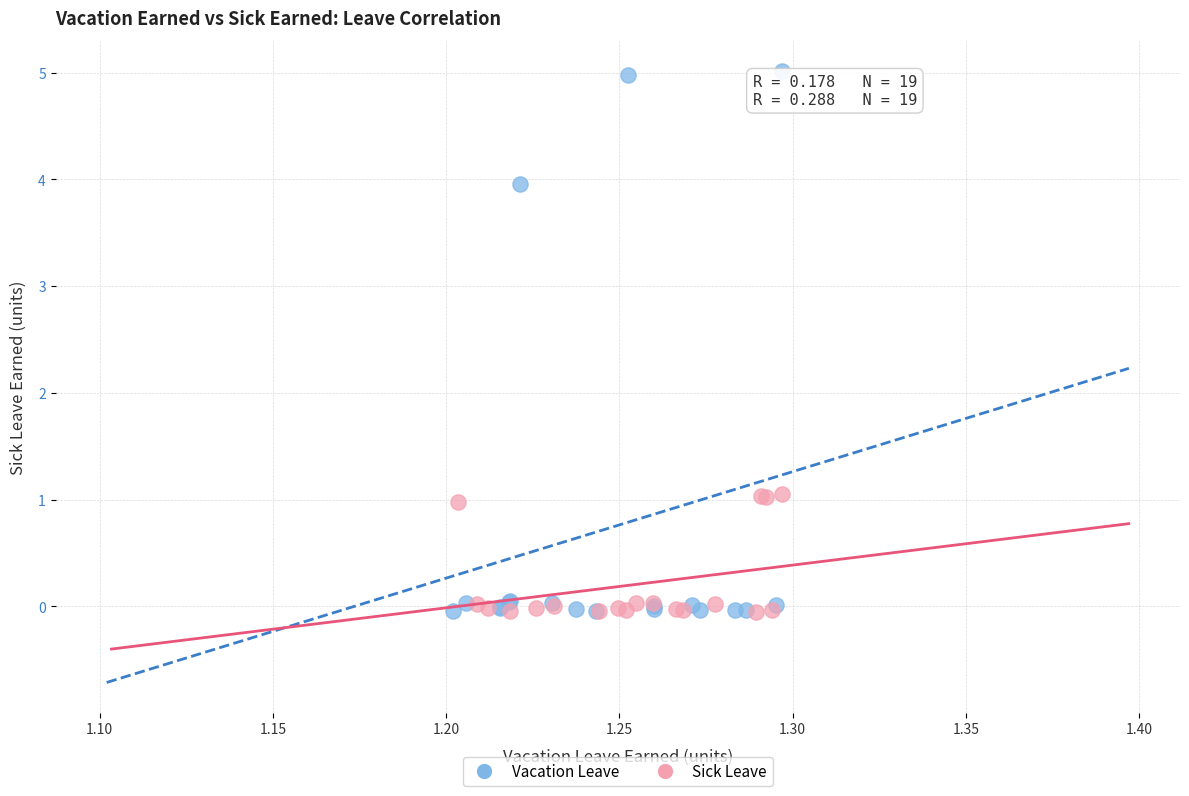

Which series has the largest Y range (max minus min)?

Vacation Leave